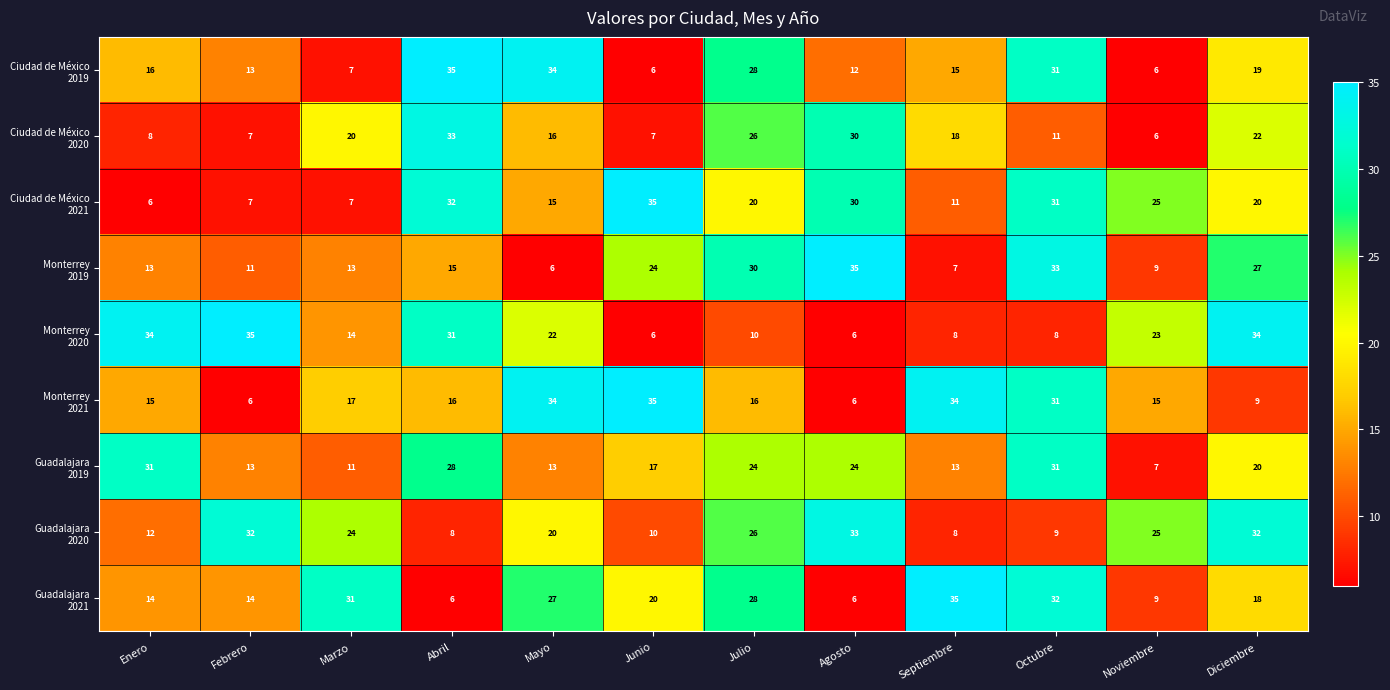

What is the difference between the highest and lowest values at Julio?

20